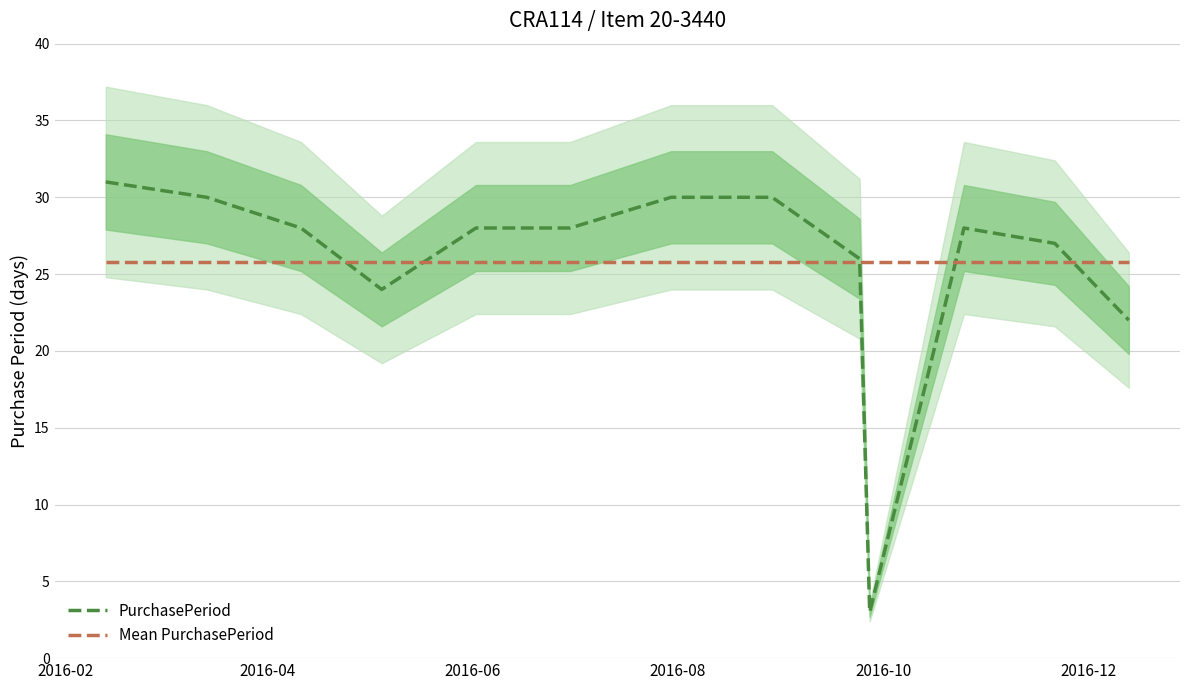

What is the minimum value for PurchasePeriod?

3.0